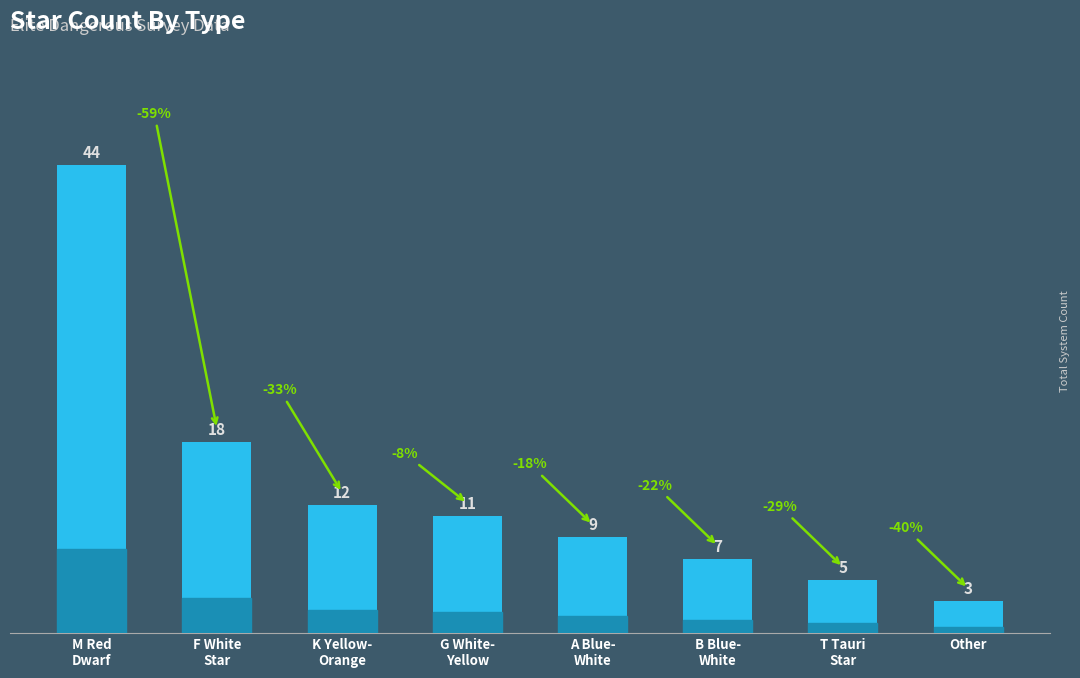

Which has a higher value, M Red
Dwarf or G White-
Yellow?

M Red
Dwarf